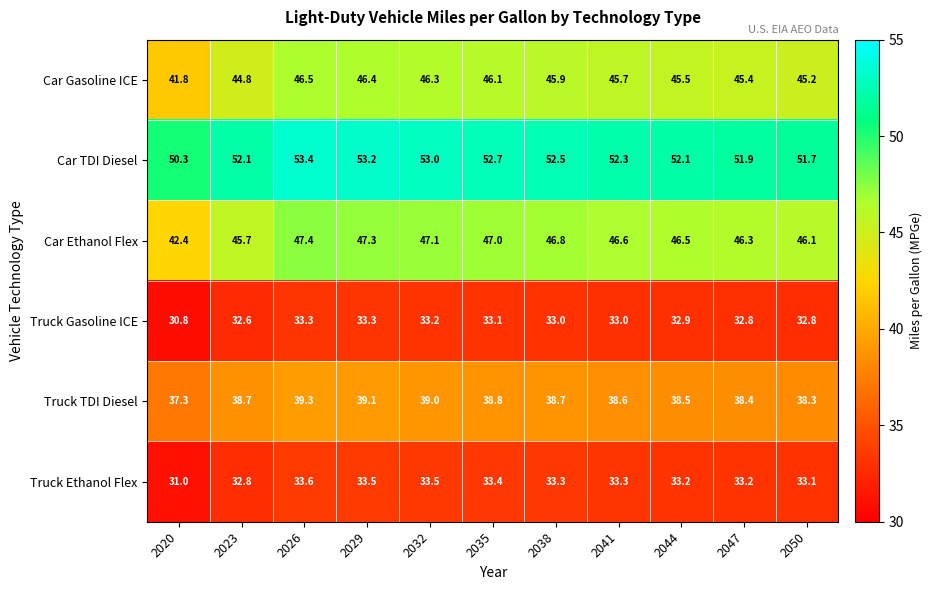

What is the spread (max minus min) of values at 2029?

19.9